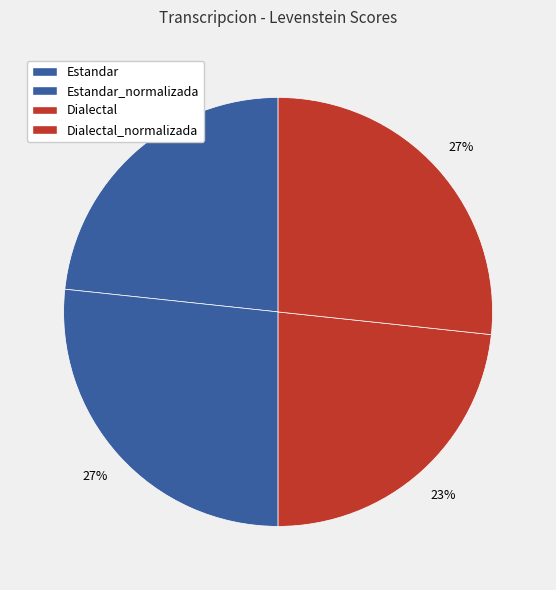

To the nearest percent, what is the combined percentage of Dialectal_normalizada and Dialectal?

50%